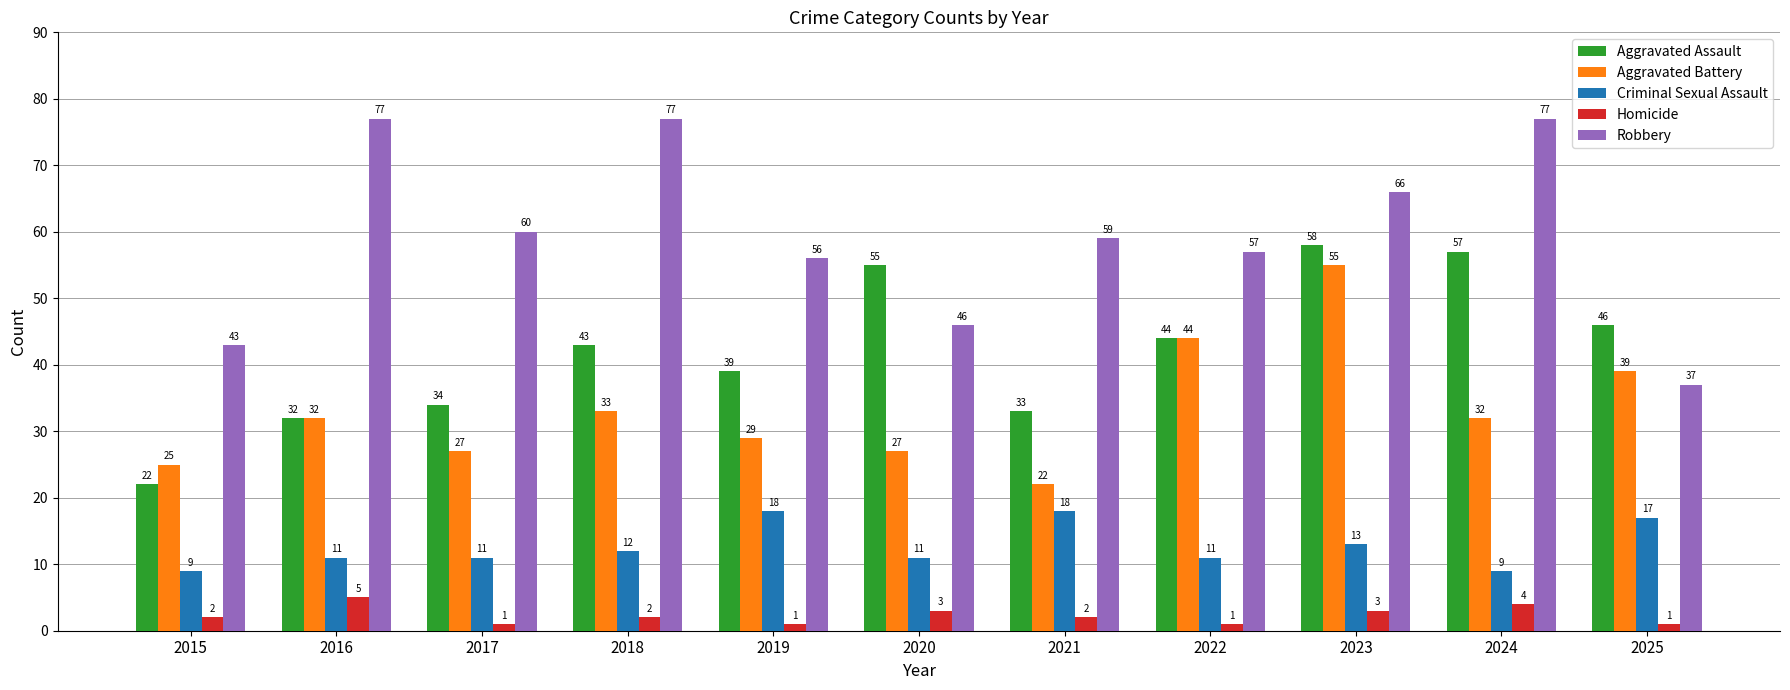

Rank the series by their average value, from highest to lowest.

Robbery, Aggravated Assault, Aggravated Battery, Criminal Sexual Assault, Homicide